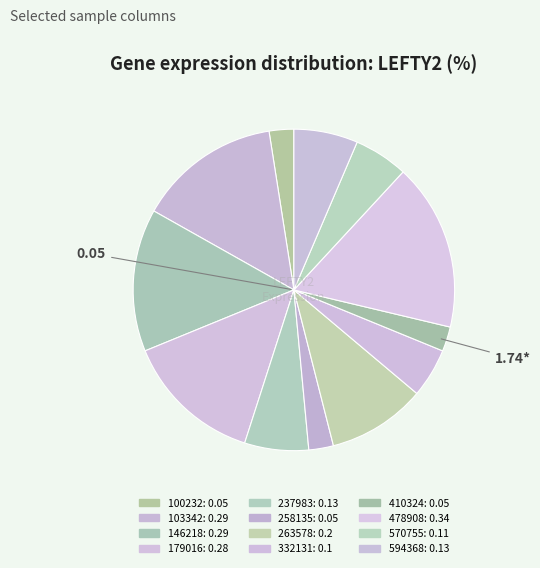

How many slices are in this pie chart?

12